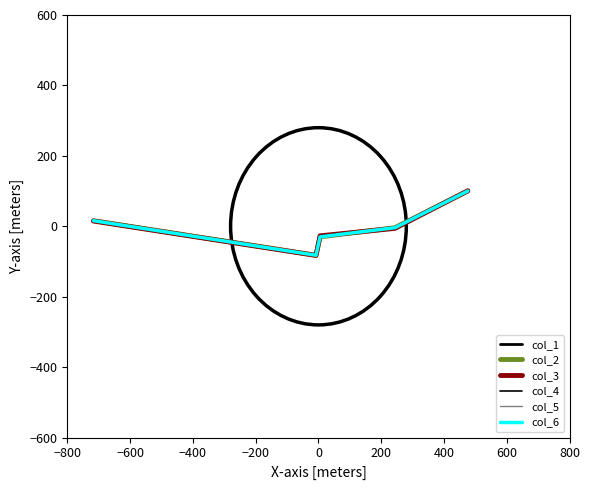

Which series ends up on top after the final intersection of col_4 and col_6?

col_6